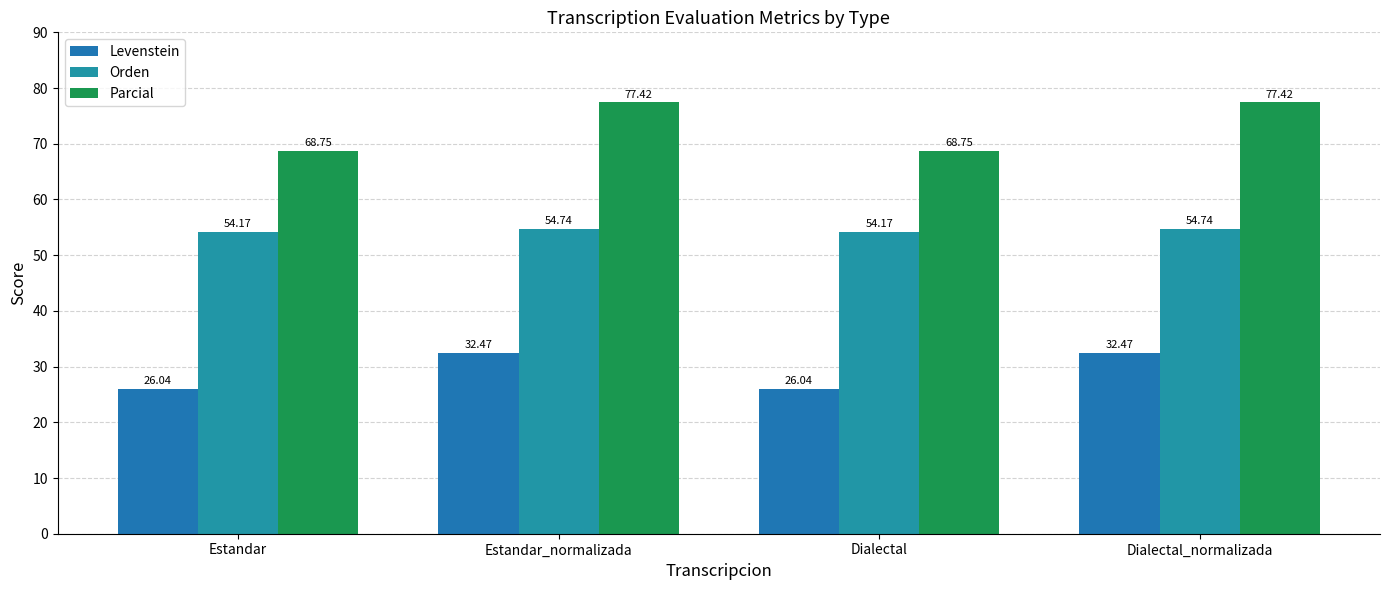

What is the total value across all series at Estandar_normalizada?

164.6